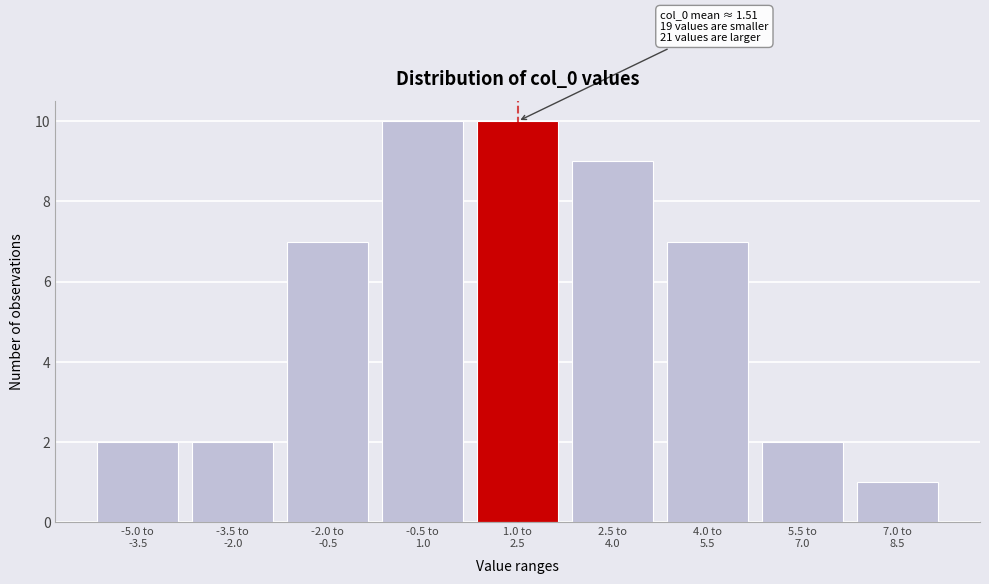

Reading left to right, extract all data points from this chart.

2	2	7	10	10	9	7	2	1